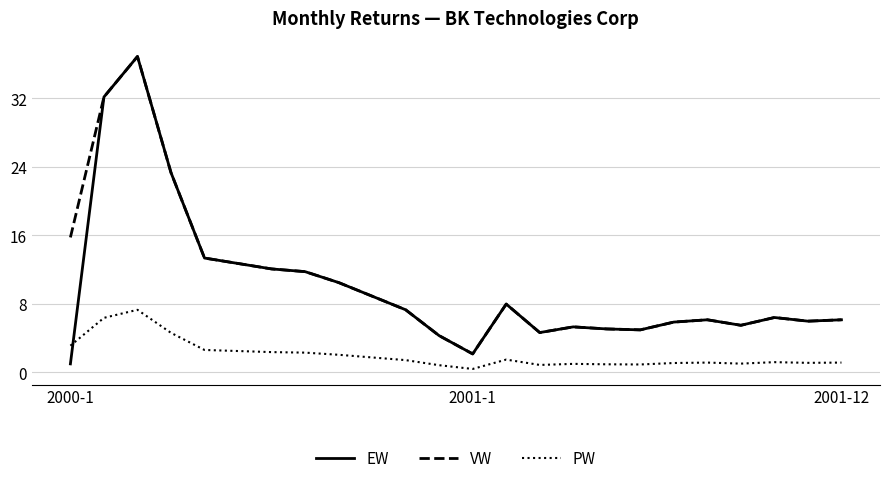

True or false: PW and EW intersect in this chart.

True